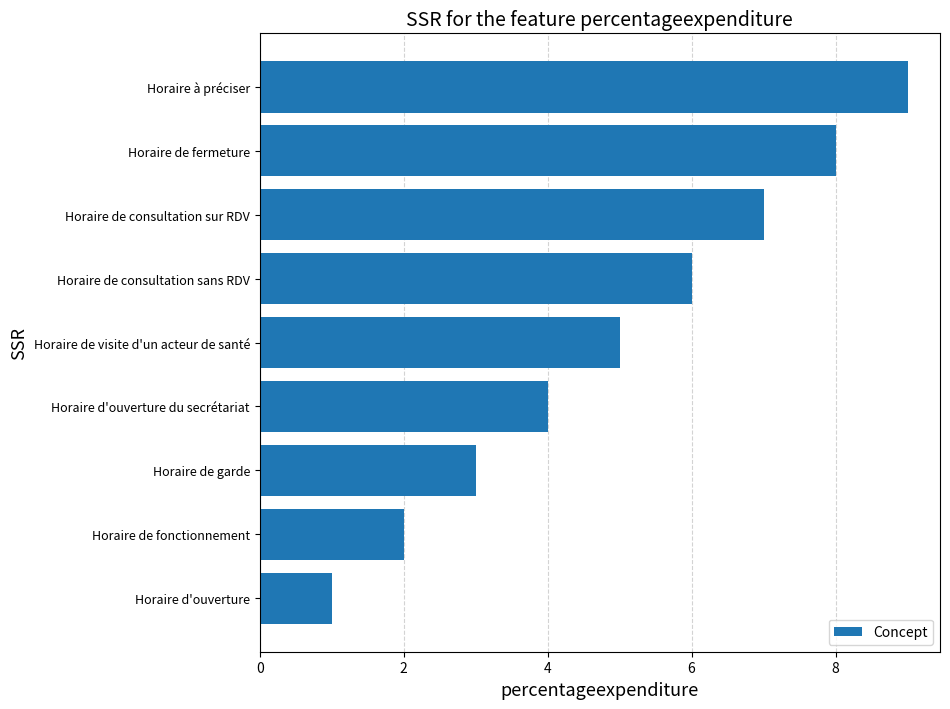

What is the minimum value shown in the chart?

1